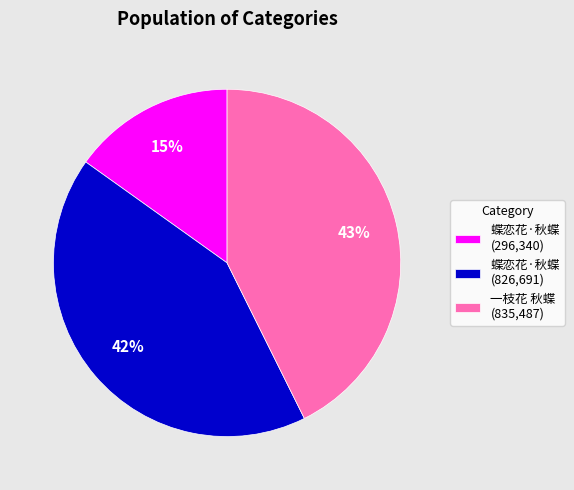

Does 一枝花 秋蝶 (835,487) account for over 50% of the chart?

No